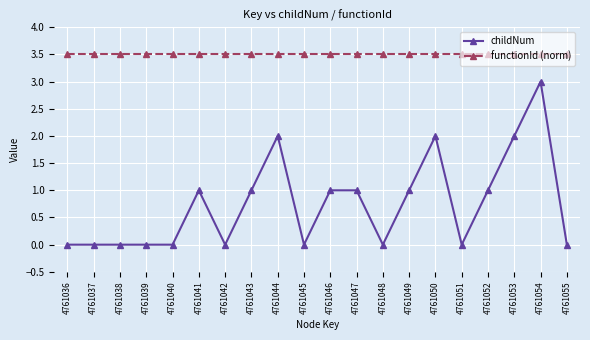

Reading left to right, transcribe all the data shown in this chart.

childNum: 0.0	0.0	0.0	0.0	0.0	1.0	0.0	1.0	2.0	0.0	1.0	1.0	0.0	1.0	2.0	0.0	1.0	2.0	3.0	0.0
functionId (norm): 3.5	3.5	3.5	3.5	3.5	3.5	3.5	3.5	3.5	3.5	3.5	3.5	3.5	3.5	3.5	3.5	3.5	3.5	3.5	3.5